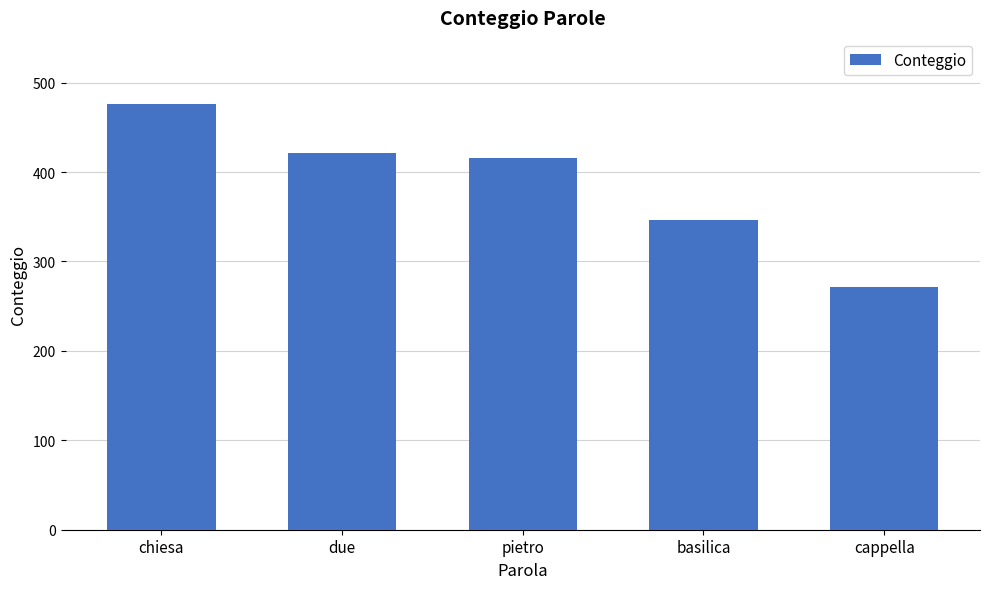

The value at due is 421. True or false?

True